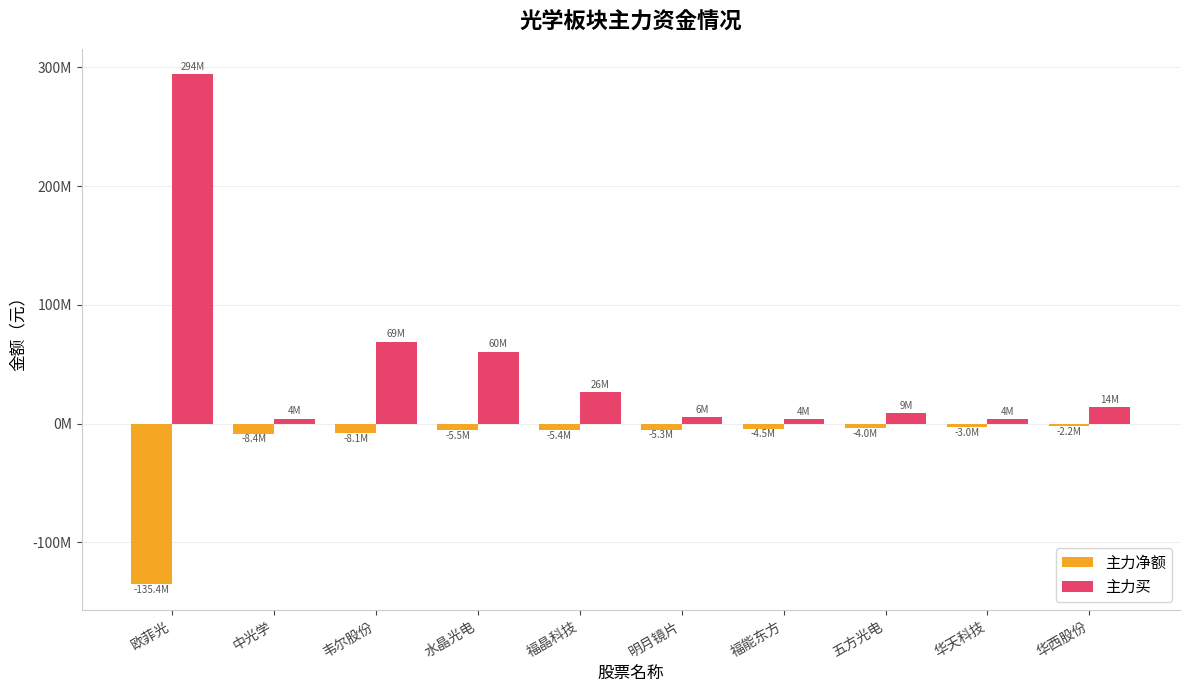

Does the chart contain any negative values?

Yes